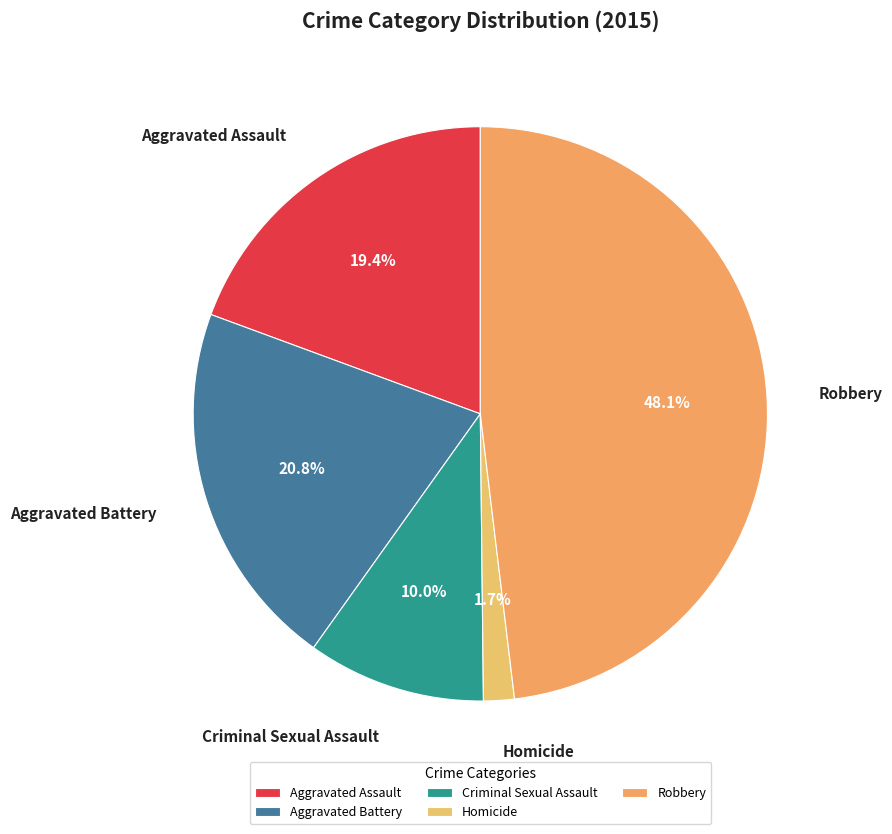

How many segments does this pie chart have?

5